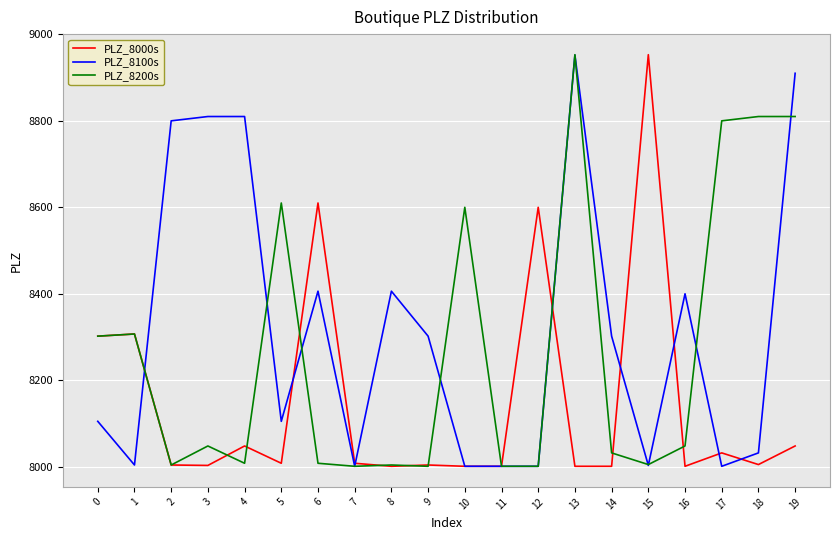

What is the difference between the highest and lowest values at 16?

399